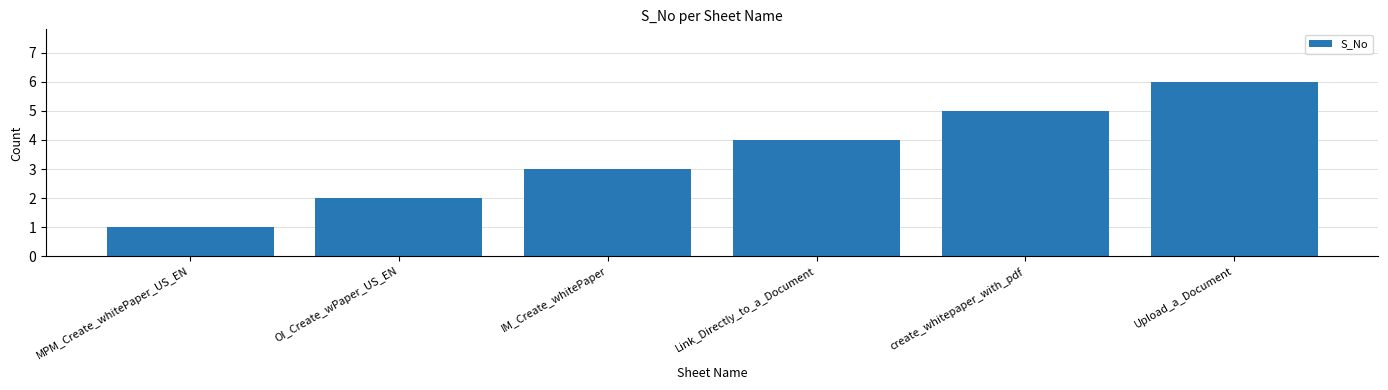

Reading left to right, transcribe all the data shown in this chart.

1	2	3	4	5	6